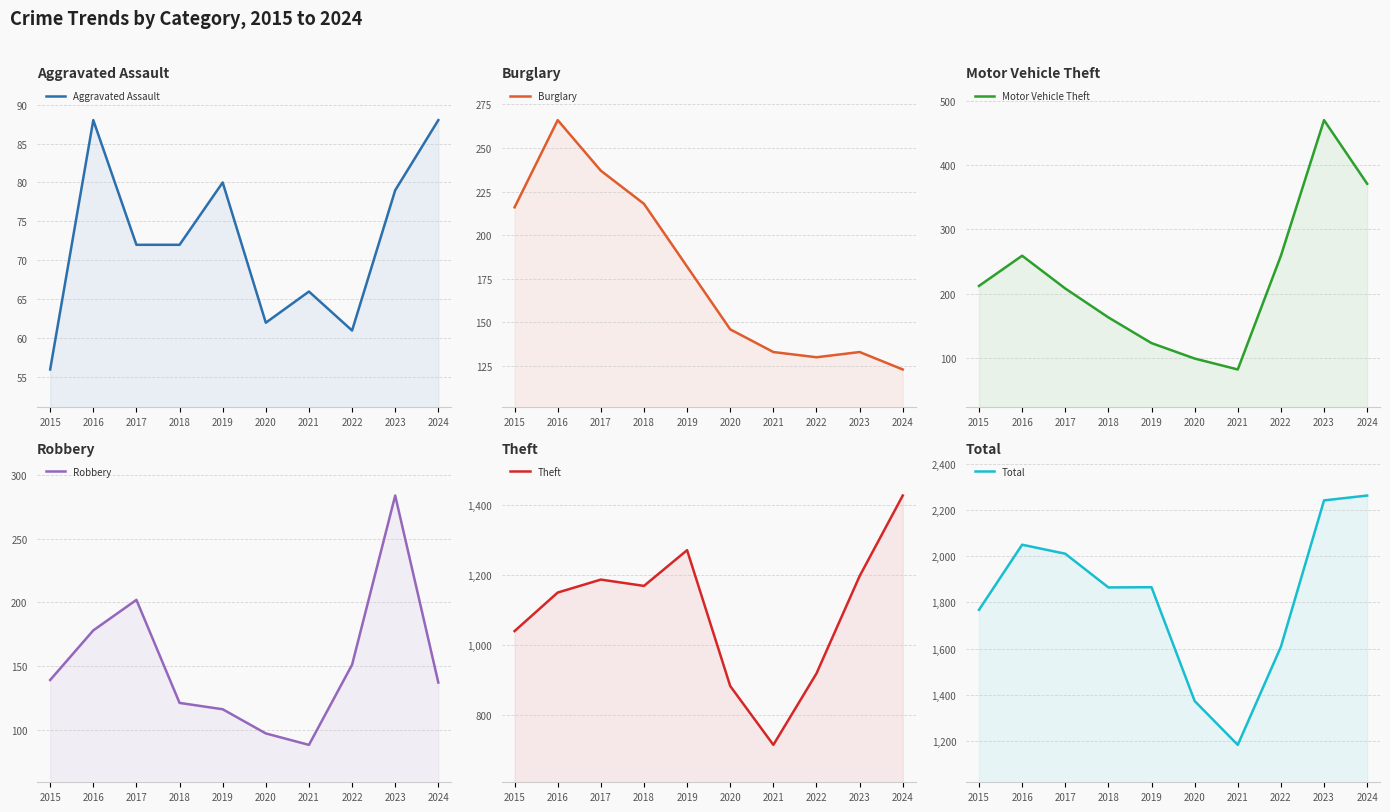

True or false: Total and Aggravated Assault intersect in this chart.

False